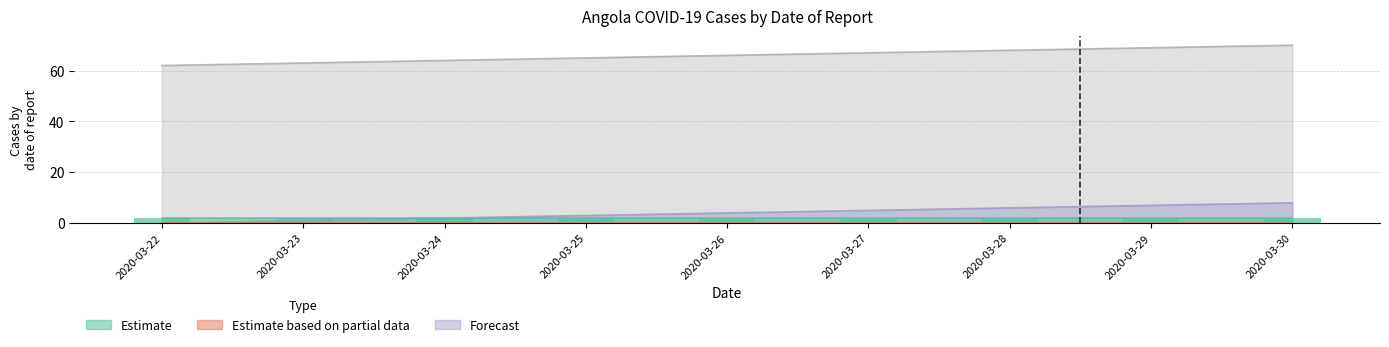

Reading left to right, what are all the values shown in this chart?

DaysSinceLastReportedCase: 62	63	64	65	66	67	68	69	70
No Of Sit_Rep: 0	1	2	3	4	5	6	7	8